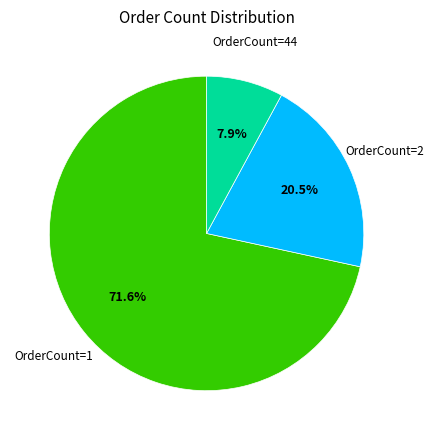

To the nearest percent, what is the difference between the largest and smallest slice percentages?

64%